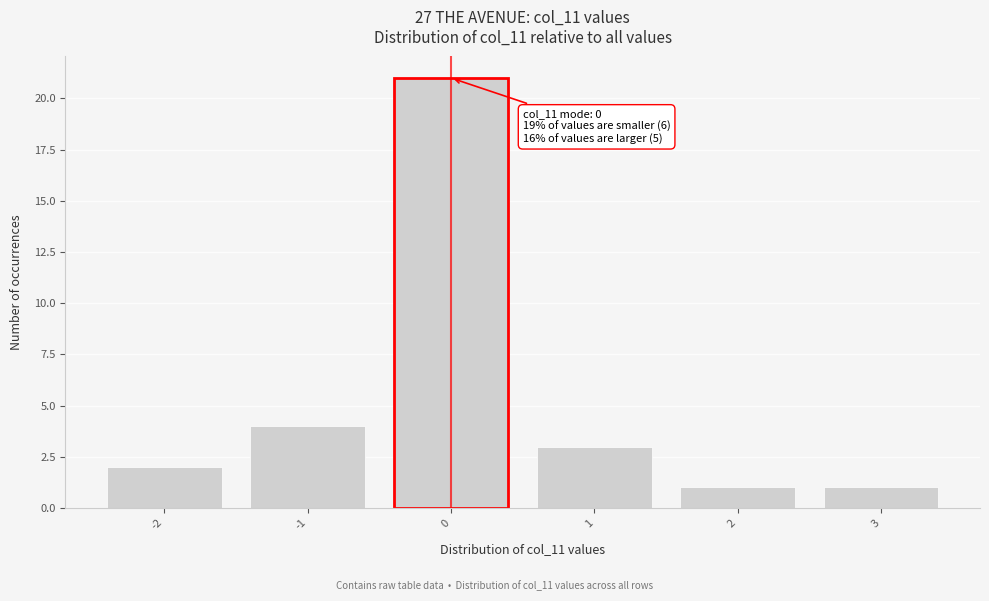

Reading left to right, list all the values displayed in this chart.

2	4	21	3	1	1